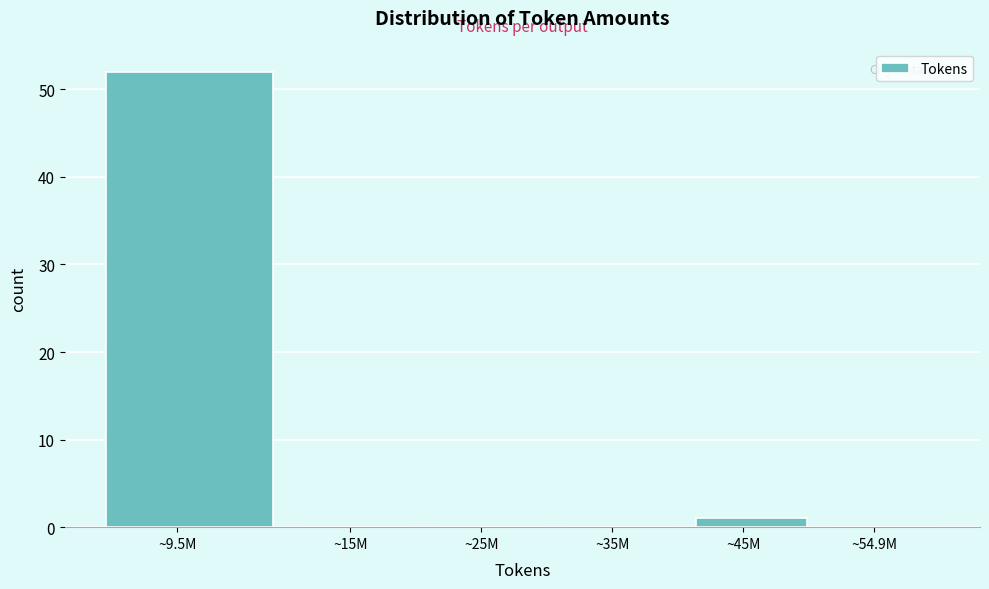

Reading right to left, what are all the values shown in this chart?

~54.9M=0	~45M=1	~35M=0	~25M=0	~15M=0	~9.5M=52